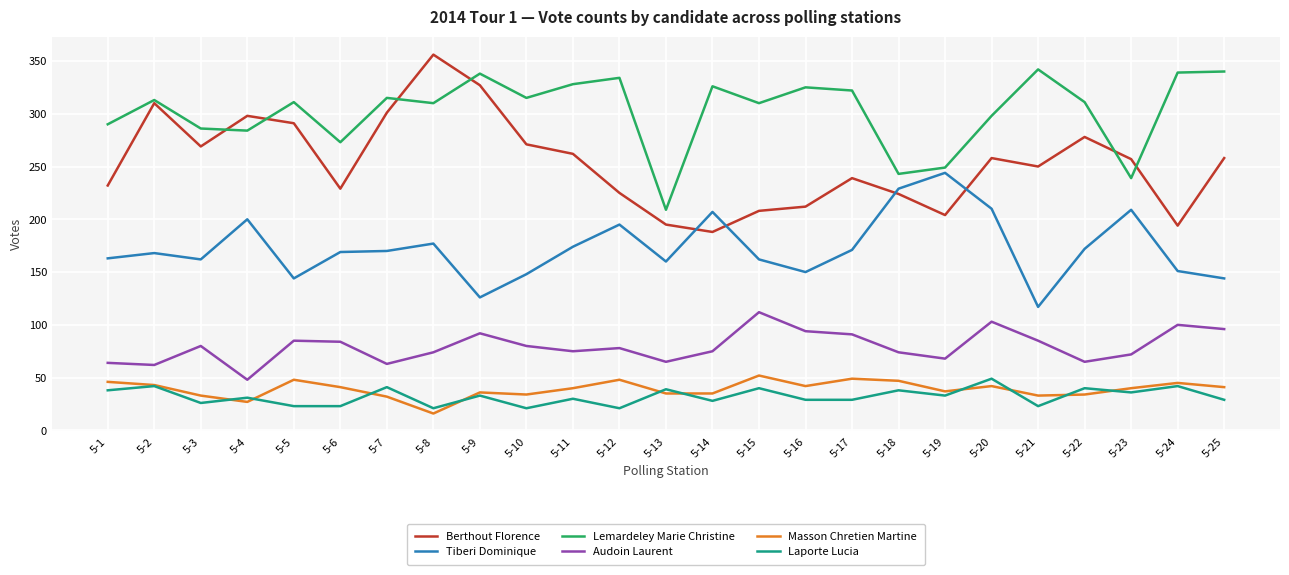

At 5-16, list the series in order from smallest to largest.

Laporte Lucia, Masson Chretien Martine, Audoin Laurent, Tiberi Dominique, Berthout Florence, Lemardeley Marie Christine